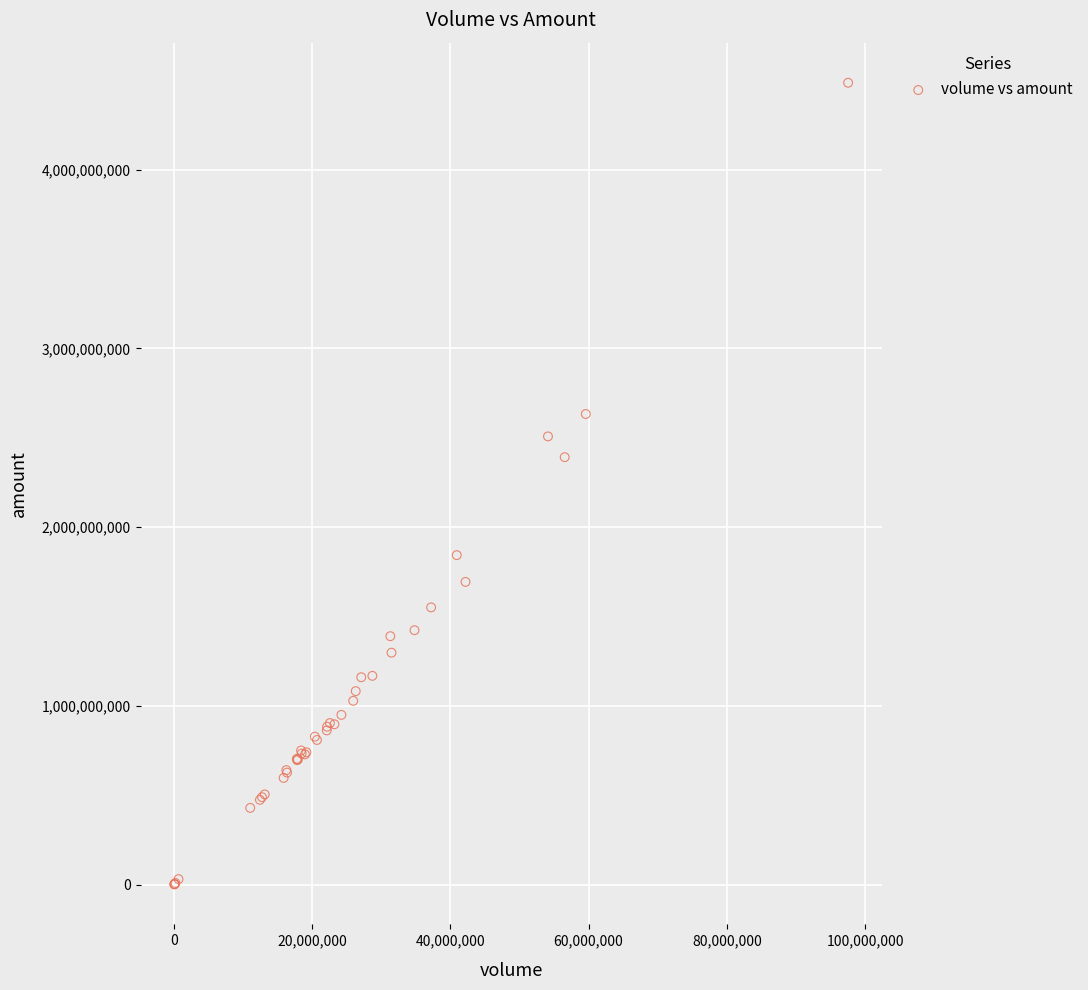

What Y value in the scatter plot is closest to 2244243997?

2391617670